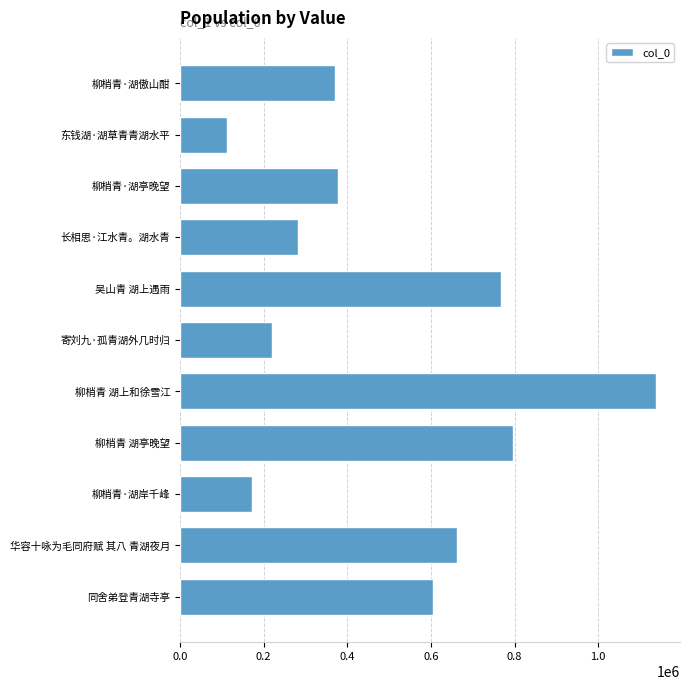

What is the ratio of the value at 同舍弟登青湖寺亭 to the value at 柳梢青·湖傲山酣?

1.6